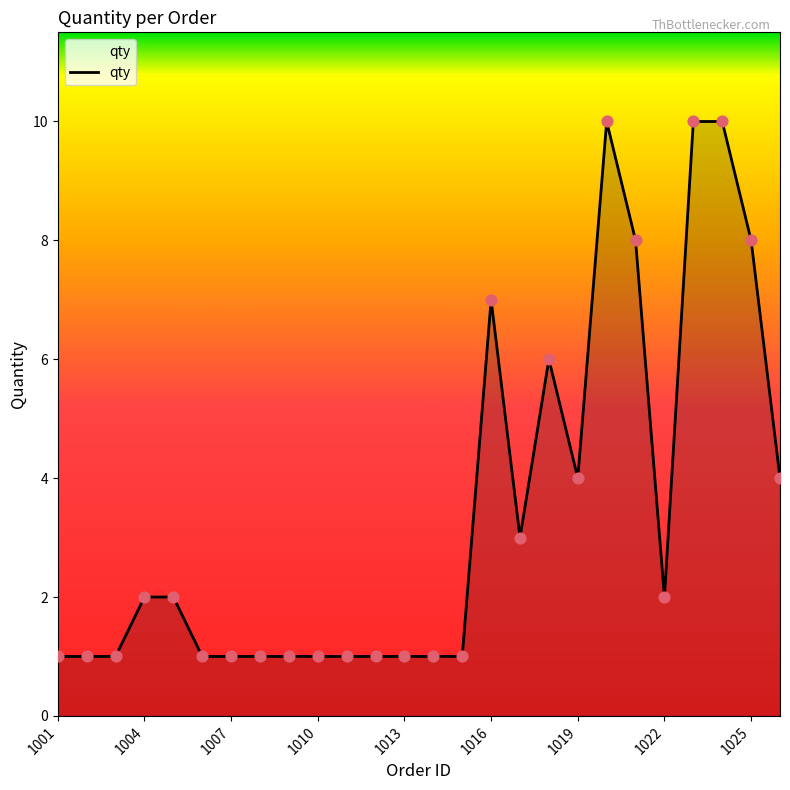

What is the maximum value shown in the chart?

10